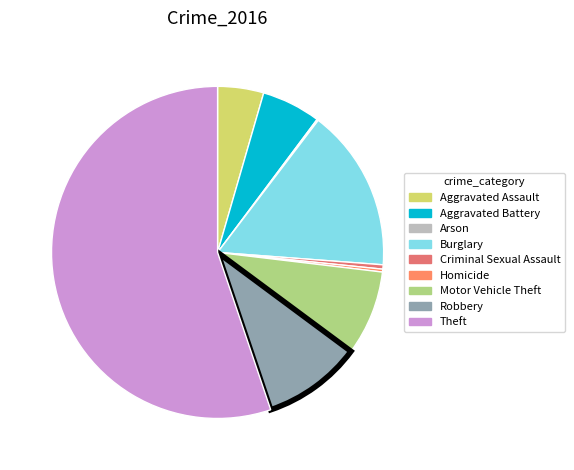

Does Theft account for over 50% of the chart?

Yes